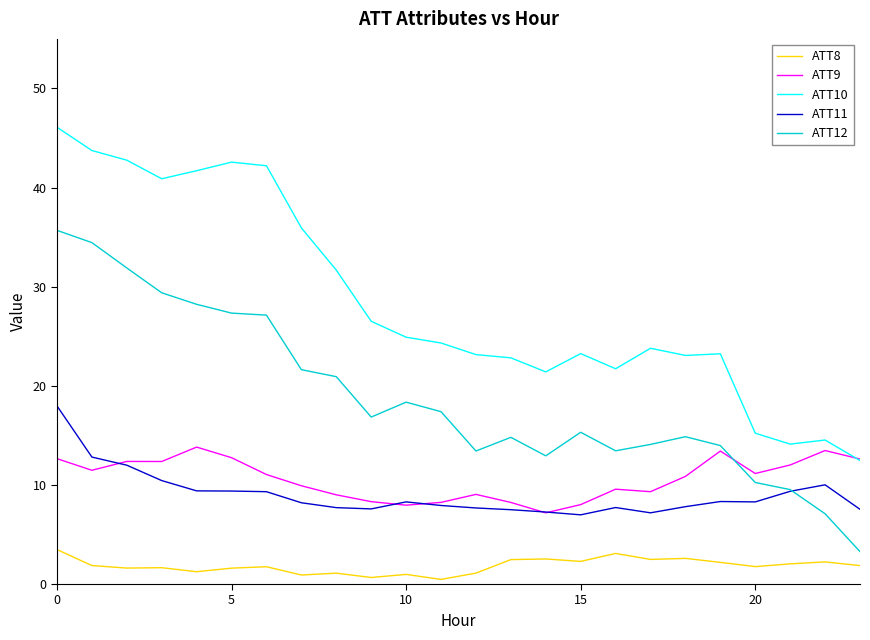

Which series has the widest spread of values?

ATT10